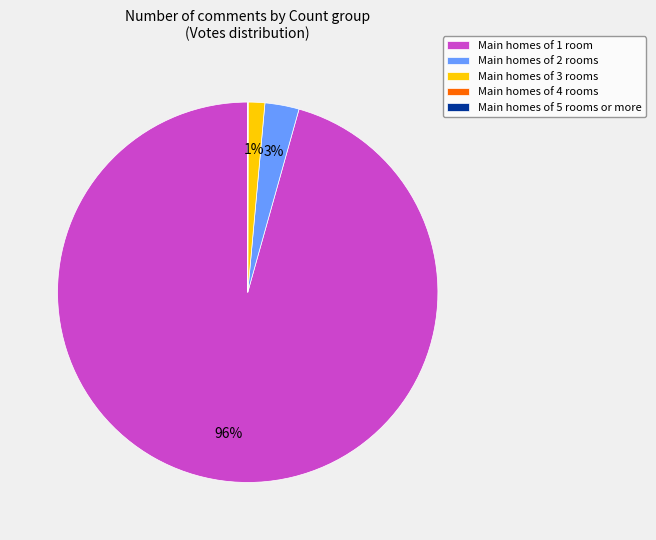

Which has a higher value, Main homes of 3 rooms or Main homes of 1 room?

Main homes of 1 room